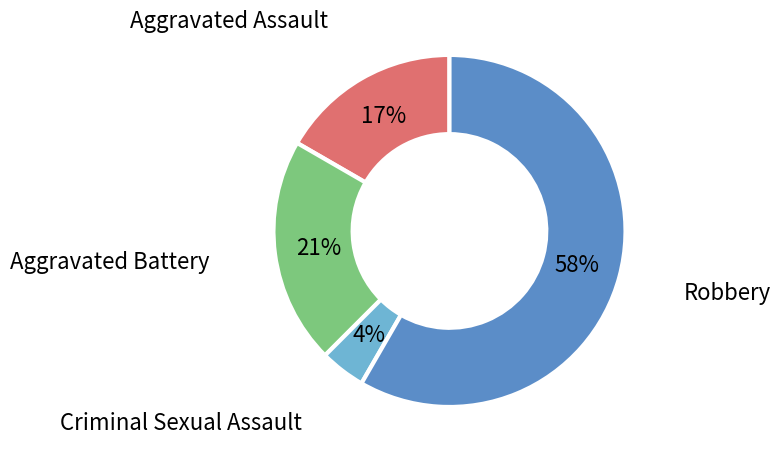

Is there a majority slice in this chart?

Yes